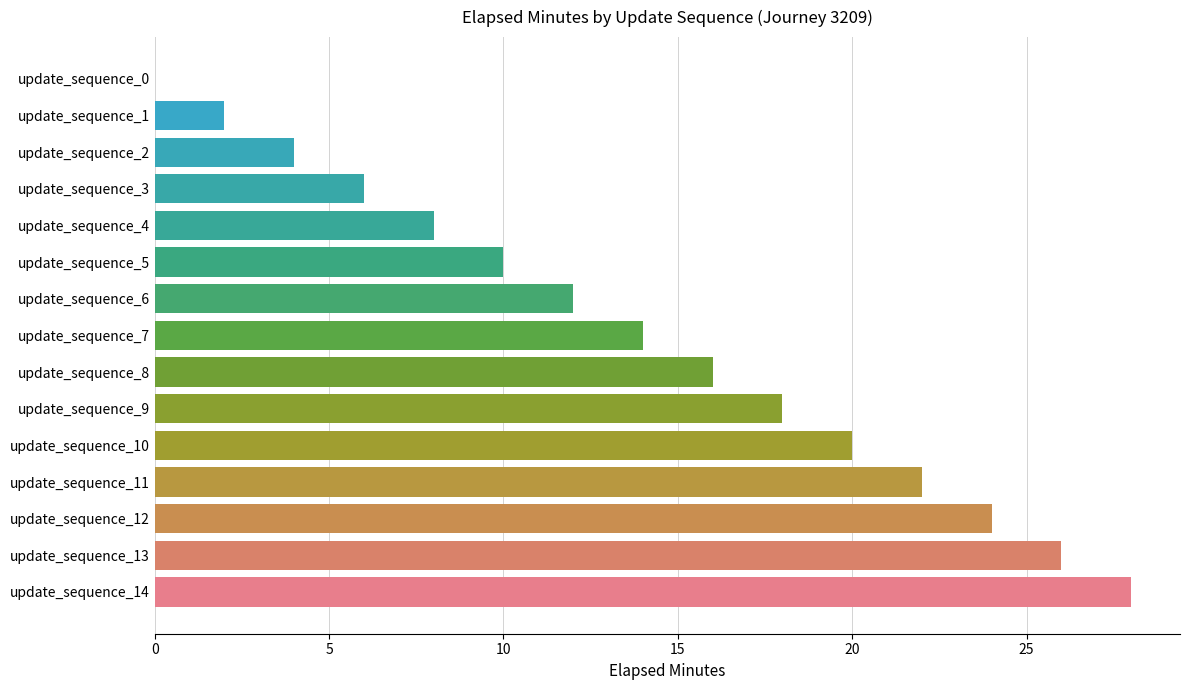

What is the ratio of the value at update_sequence_14 to the value at update_sequence_2?

7.0